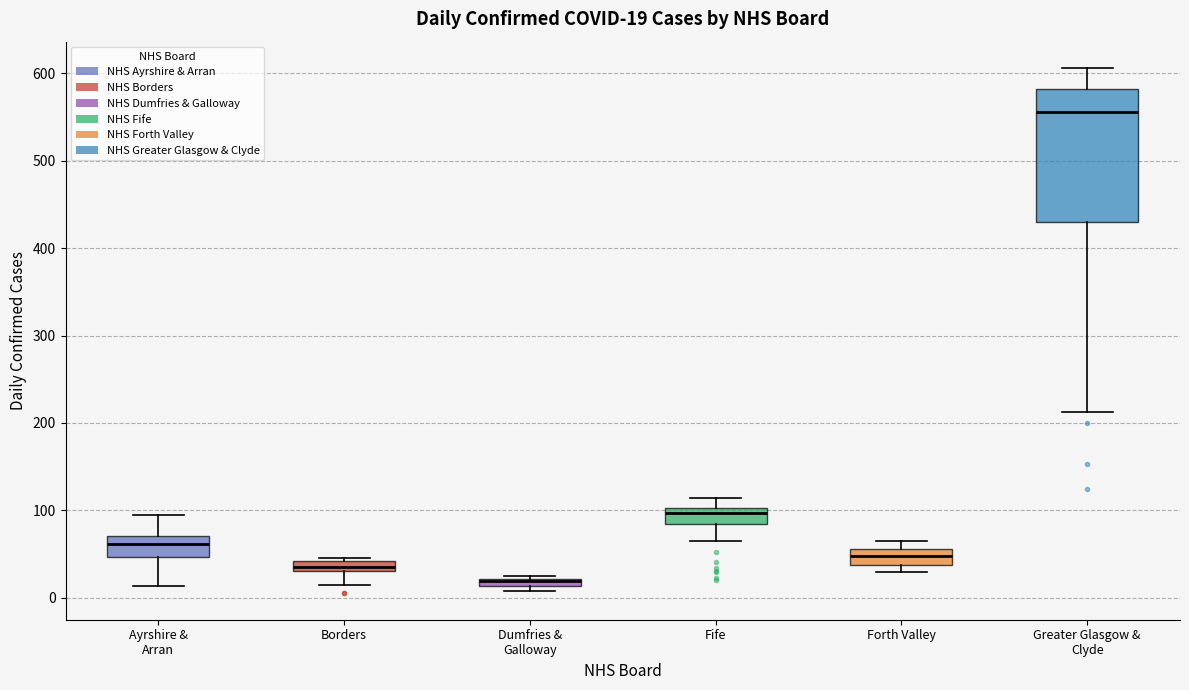

Comparing the boxes themselves (not the whiskers), which one is the tallest?

Greater Glasgow & Clyde